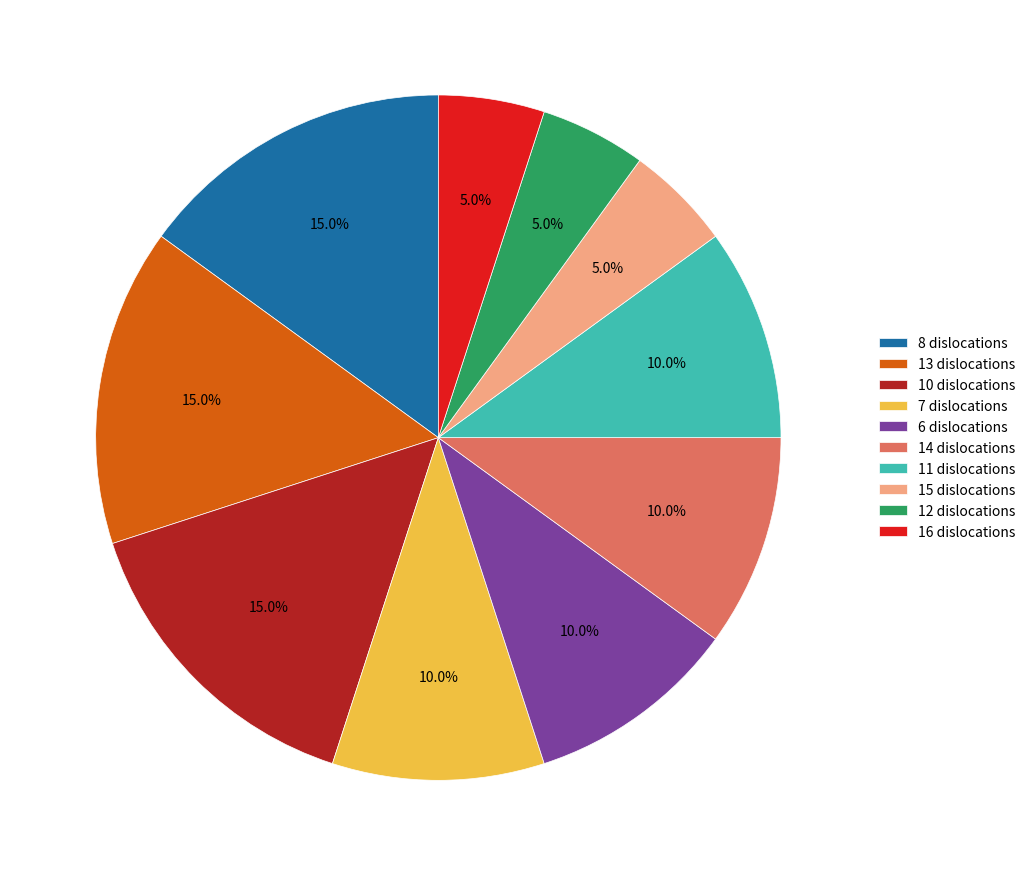

Is the sum of 15 dislocations and 11 dislocations greater than half?

No